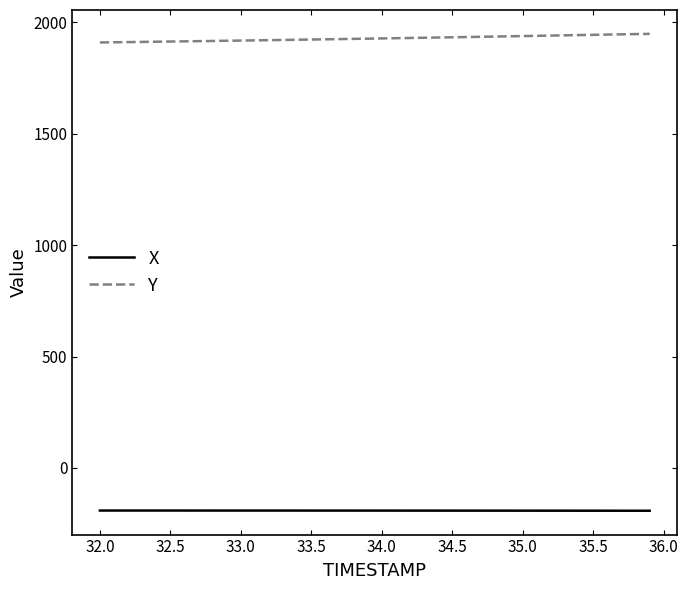

What is the maximum value for Y?

1948.7